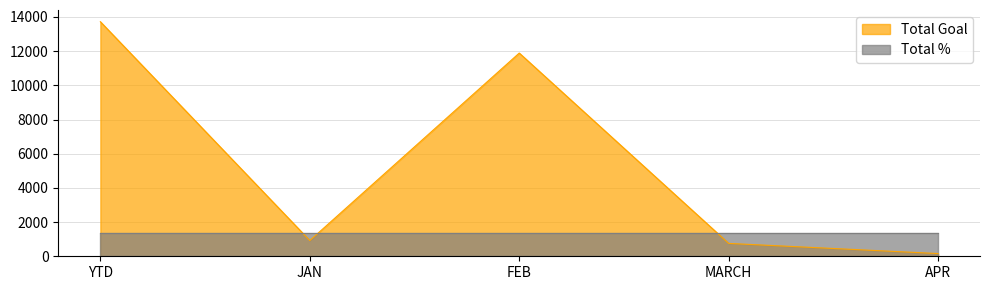

How many points are higher than both their immediate neighbors (excluding endpoints)?

1